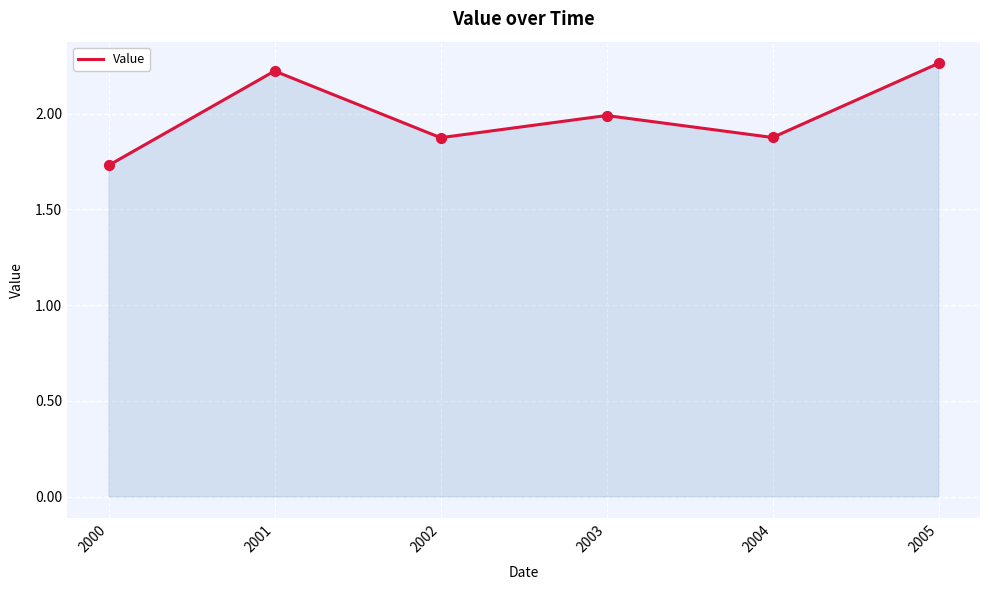

Which has a higher value, 2000 or 2002?

2002